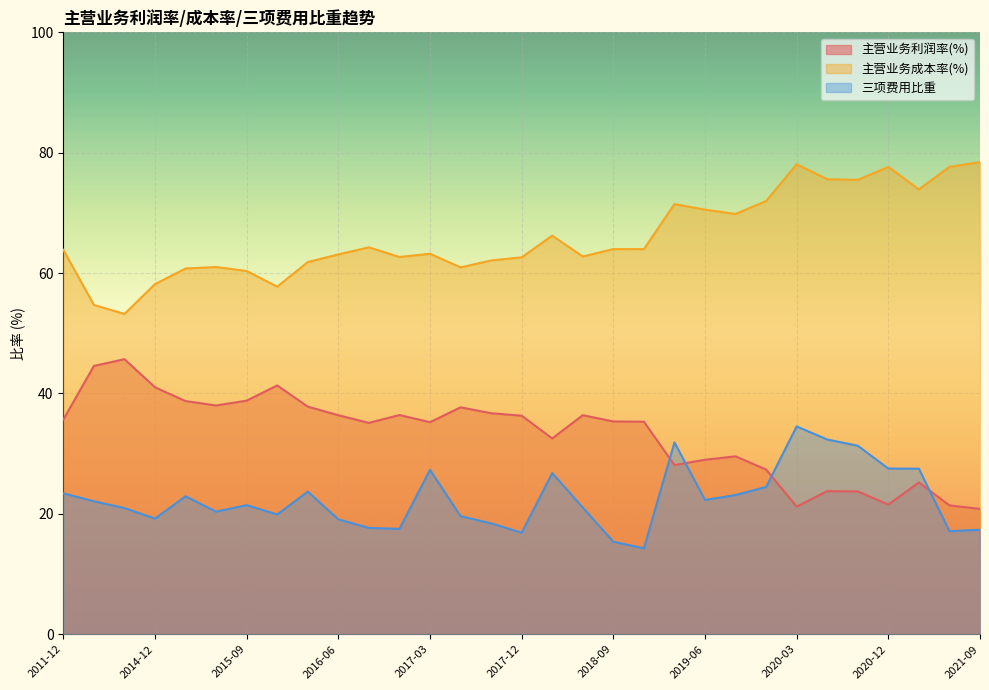

True or false: 主营业务成本率(%) and 三项费用比重 intersect in this chart.

False